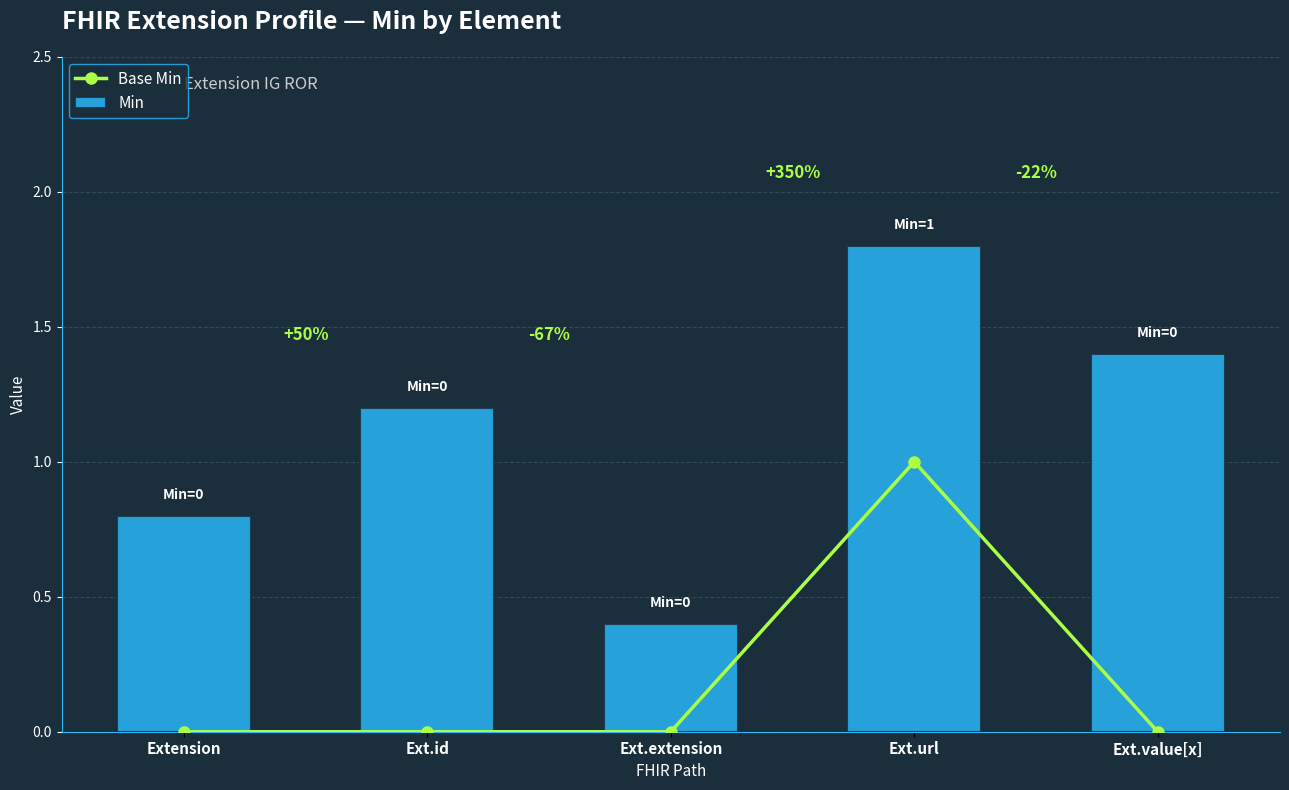

Which has a higher value, Ext.url or Extension?

Ext.url